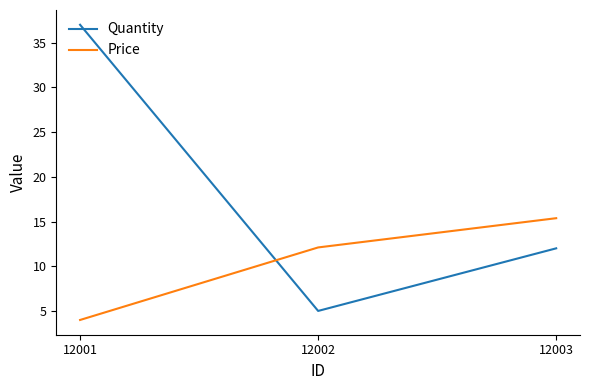

What is the spread (max minus min) of values at 12001?

33.0